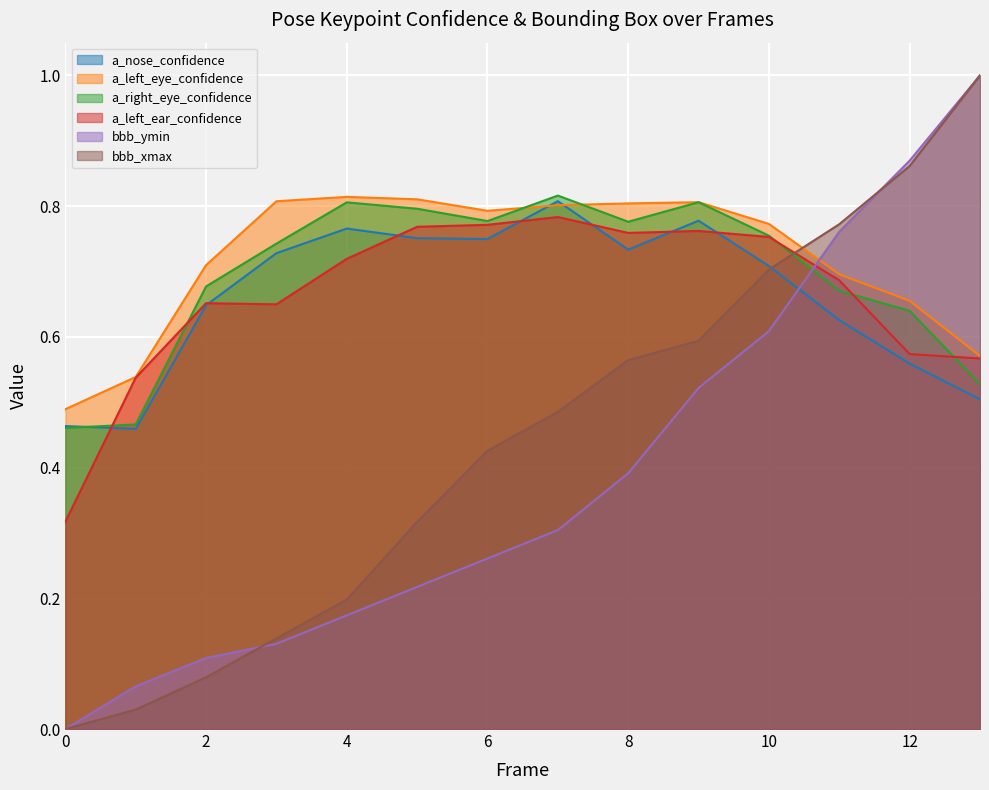

At which category is the sum across all series the highest?

10